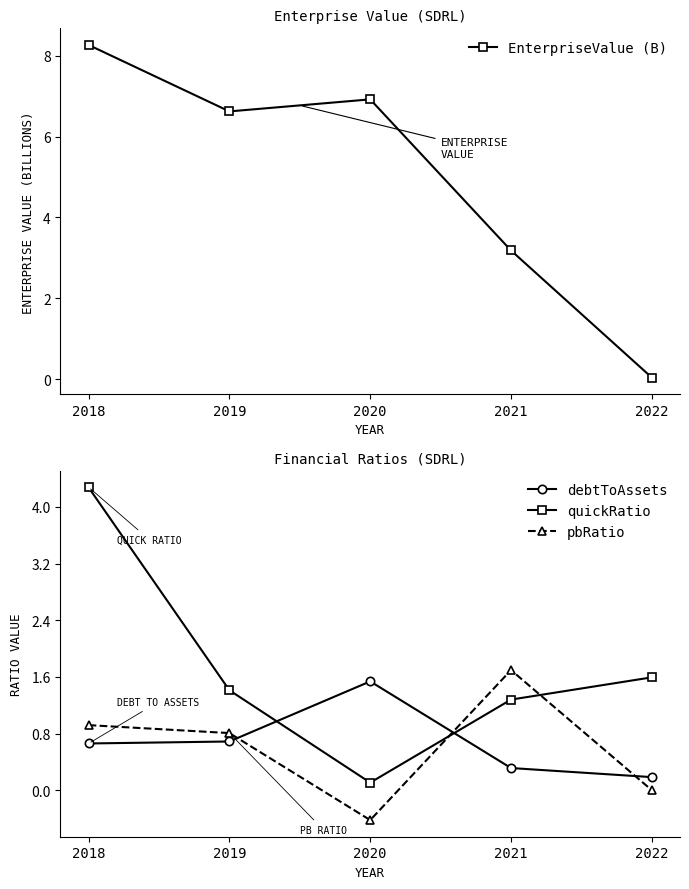

Which series has the largest range (max minus min)?

EnterpriseValue (B)